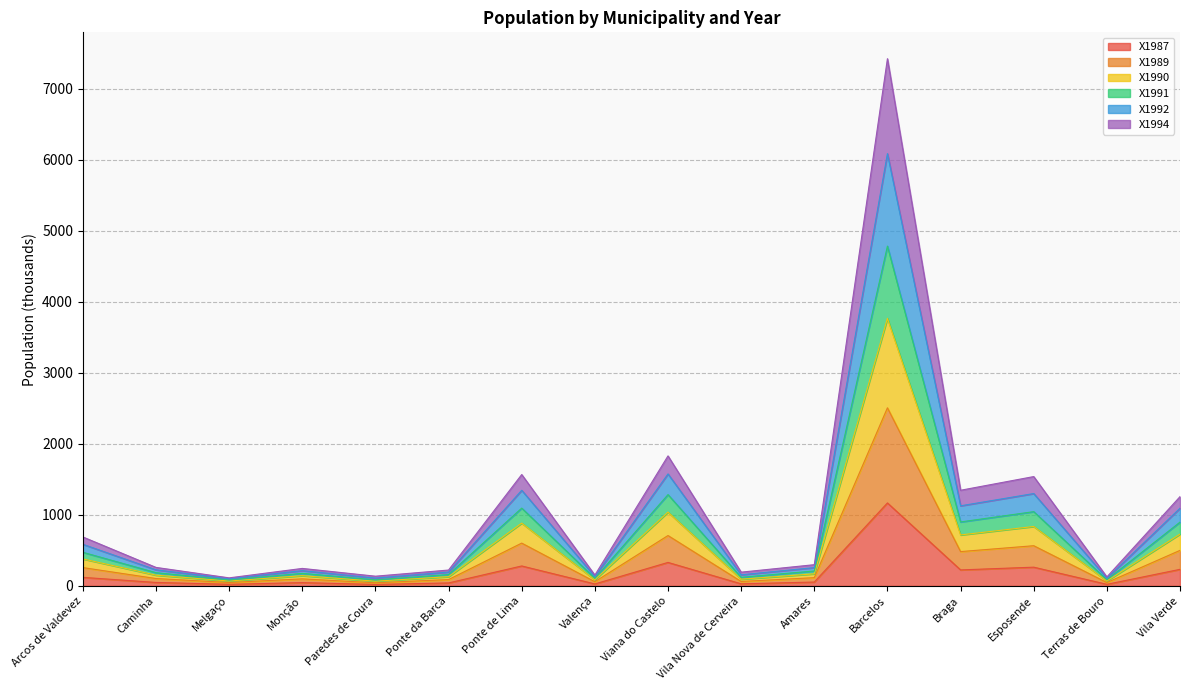

What is the label of the 7th point from the right?

Vila Nova de Cerveira